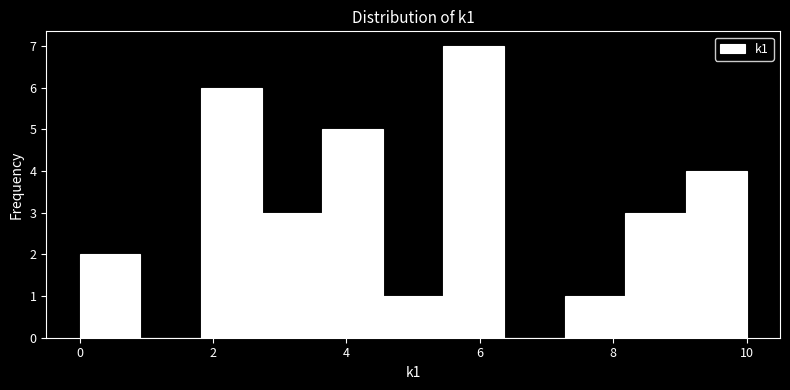

Reading left to right, list every bar in this chart as the range it spans on the x-axis followed by its height. Neither the bar edges nor the heights are printed on the chart, so give them approximately, as read against the axes.

0.0 to 1.0: 2
1.0 to 1.8: 0
1.8 to 2.8: 6
2.8 to 3.6: 3
3.6 to 4.6: 5
4.6 to 5.4: 1
5.4 to 6.4: 7
6.4 to 7.2: 0
7.2 to 8.2: 1
8.2 to 9.0: 3
9.0 to 10.0: 4